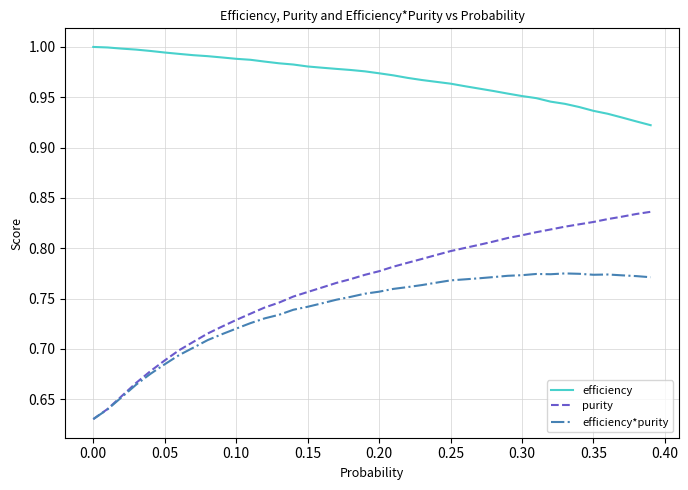

True or false: efficiency and efficiency*purity intersect in this chart.

False